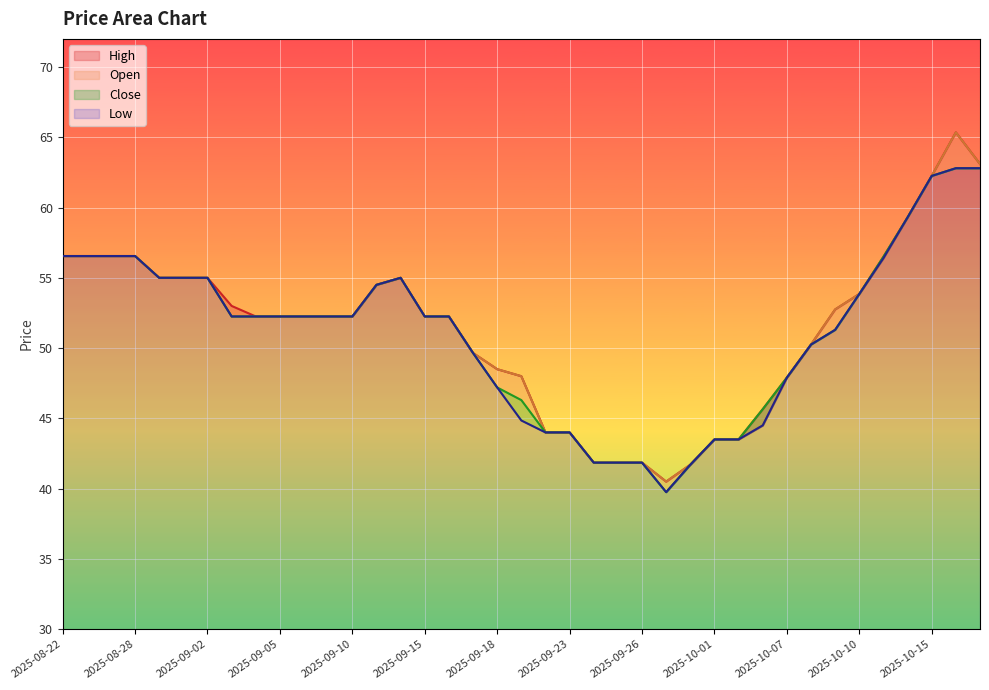

Reading right to left, extract all data points from this chart.

High: 2025-10-17=63.1	2025-10-16=65.3	2025-10-15=62.2	2025-10-14=59.3	2025-10-13=56.5	2025-10-10=53.8	2025-10-09=52.8	2025-10-08=50.2	2025-10-07=47.9	2025-10-06=45.7	2025-10-03=43.5	2025-10-01=43.5	2025-09-30=41.7	2025-09-29=40.5	2025-09-26=41.8	2025-09-25=41.8	2025-09-24=41.8	2025-09-23=44.0	2025-09-22=44.0	2025-09-19=48.0	2025-09-18=48.5	2025-09-17=49.7	2025-09-16=52.2	2025-09-15=52.2	2025-09-12=55.0	2025-09-11=54.5	2025-09-10=52.2	2025-09-09=52.2	2025-09-08=52.2	2025-09-05=52.2	2025-09-04=52.2	2025-09-03=53.0	2025-09-02=55.0	2025-09-01=55.0	2025-08-29=55.0	2025-08-28=56.5	2025-08-26=56.5	2025-08-25=56.5	2025-08-22=56.5
Open: 2025-10-17=63.1	2025-10-16=65.3	2025-10-15=62.2	2025-10-14=59.3	2025-10-13=56.4	2025-10-10=53.8	2025-10-09=52.8	2025-10-08=50.2	2025-10-07=47.9	2025-10-06=44.5	2025-10-03=43.5	2025-10-01=43.5	2025-09-30=41.7	2025-09-29=40.5	2025-09-26=41.8	2025-09-25=41.8	2025-09-24=41.8	2025-09-23=44.0	2025-09-22=44.0	2025-09-19=48.0	2025-09-18=48.5	2025-09-17=49.7	2025-09-16=52.2	2025-09-15=52.2	2025-09-12=55.0	2025-09-11=54.5	2025-09-10=52.2	2025-09-09=52.2	2025-09-08=52.2	2025-09-05=52.2	2025-09-04=52.2	2025-09-03=52.2	2025-09-02=55.0	2025-09-01=55.0	2025-08-29=55.0	2025-08-28=56.5	2025-08-26=56.5	2025-08-25=56.5	2025-08-22=56.5
Close: 2025-10-17=62.8	2025-10-16=62.8	2025-10-15=62.2	2025-10-14=59.3	2025-10-13=56.5	2025-10-10=53.8	2025-10-09=51.3	2025-10-08=50.2	2025-10-07=47.9	2025-10-06=45.7	2025-10-03=43.5	2025-10-01=43.5	2025-09-30=41.7	2025-09-29=39.8	2025-09-26=41.8	2025-09-25=41.8	2025-09-24=41.8	2025-09-23=44.0	2025-09-22=44.0	2025-09-19=46.3	2025-09-18=47.2	2025-09-17=49.7	2025-09-16=52.2	2025-09-15=52.2	2025-09-12=55.0	2025-09-11=54.5	2025-09-10=52.2	2025-09-09=52.2	2025-09-08=52.2	2025-09-05=52.2	2025-09-04=52.2	2025-09-03=52.2	2025-09-02=55.0	2025-09-01=55.0	2025-08-29=55.0	2025-08-28=56.5	2025-08-26=56.5	2025-08-25=56.5	2025-08-22=56.5
Low: 2025-10-17=62.8	2025-10-16=62.8	2025-10-15=62.2	2025-10-14=59.3	2025-10-13=56.4	2025-10-10=53.8	2025-10-09=51.3	2025-10-08=50.2	2025-10-07=47.9	2025-10-06=44.5	2025-10-03=43.5	2025-10-01=43.5	2025-09-30=41.7	2025-09-29=39.8	2025-09-26=41.8	2025-09-25=41.8	2025-09-24=41.8	2025-09-23=44.0	2025-09-22=44.0	2025-09-19=44.8	2025-09-18=47.2	2025-09-17=49.7	2025-09-16=52.2	2025-09-15=52.2	2025-09-12=55.0	2025-09-11=54.5	2025-09-10=52.2	2025-09-09=52.2	2025-09-08=52.2	2025-09-05=52.2	2025-09-04=52.2	2025-09-03=52.2	2025-09-02=55.0	2025-09-01=55.0	2025-08-29=55.0	2025-08-28=56.5	2025-08-26=56.5	2025-08-25=56.5	2025-08-22=56.5